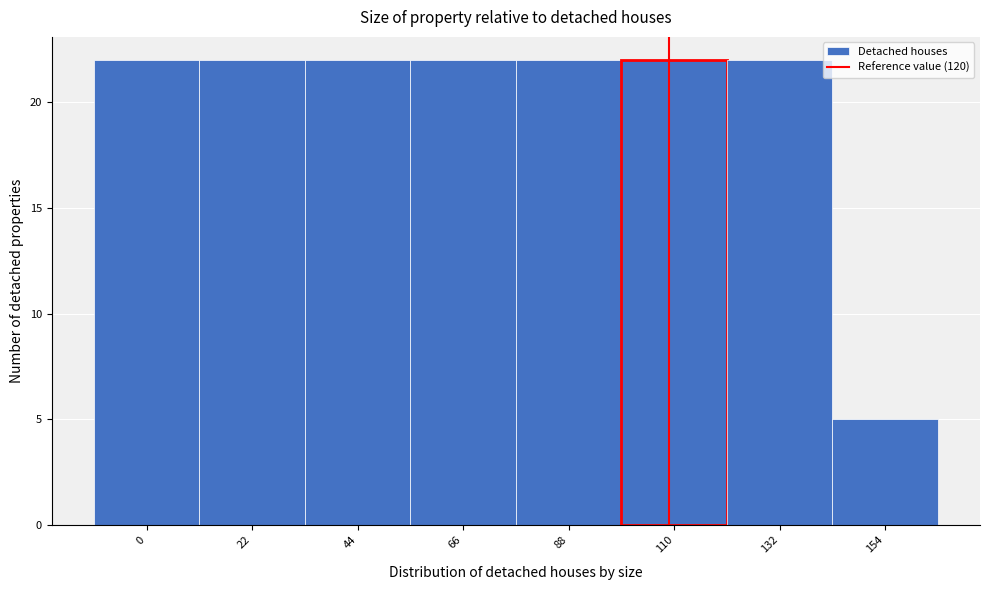

Reading left to right, extract all data points from this chart.

22	22	22	22	22	22	22	5